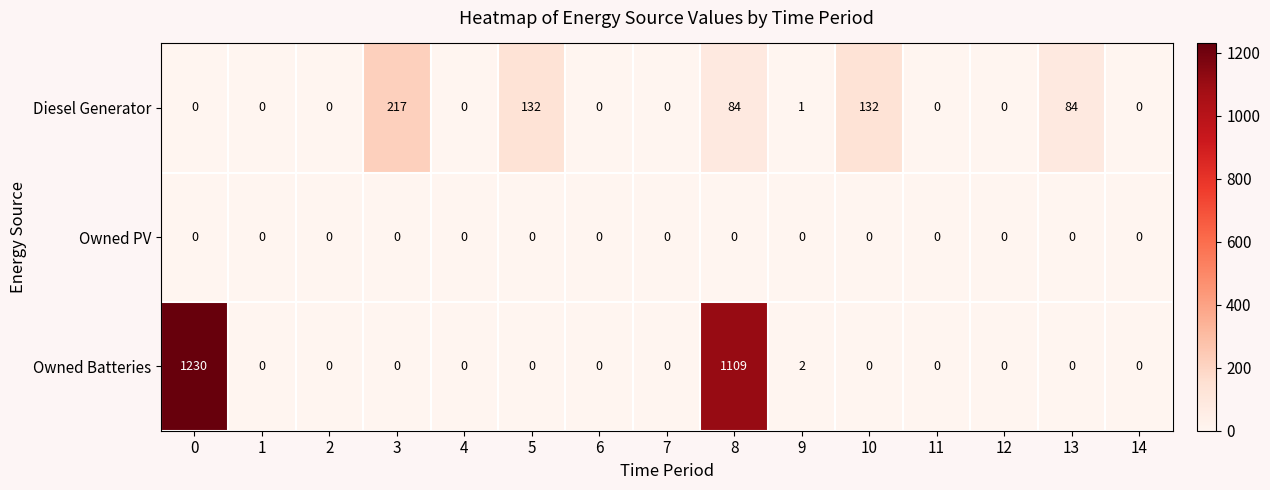

What is the difference between the Owned Batteries values at 0 and 6?

1230